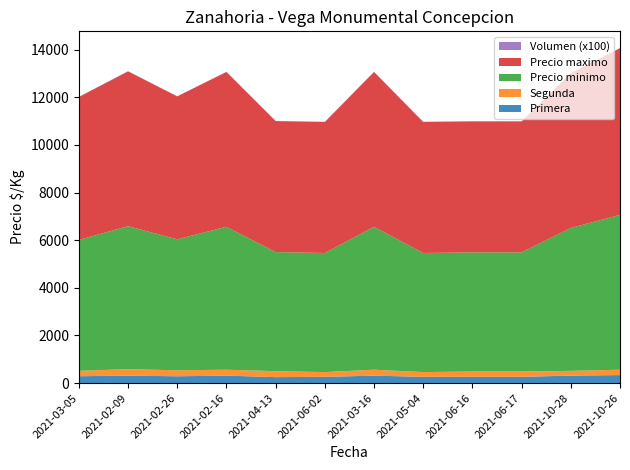

Reading left to right, what are all the values shown in this chart?

Primera: 2021-03-05=288.0	2021-02-09=312.0	2021-02-26=286.0	2021-02-16=312.0	2021-04-13=250.0	2021-06-02=262.0	2021-03-16=312.0	2021-05-04=262.0	2021-06-16=262.0	2021-06-17=262.0	2021-10-28=314.0	2021-10-26=336.0
Segunda: 2021-03-05=225.0	2021-02-09=275.0	2021-02-26=250.0	2021-02-16=250.0	2021-04-13=250.0	2021-06-02=200.0	2021-03-16=250.0	2021-05-04=200.0	2021-06-16=225.0	2021-06-17=225.0	2021-10-28=200.0	2021-10-26=225.0
Precio minimo: 2021-03-05=5500.0	2021-02-09=6000.0	2021-02-26=5500.0	2021-02-16=6000.0	2021-04-13=5000.0	2021-06-02=5000.0	2021-03-16=6000.0	2021-05-04=5000.0	2021-06-16=5000.0	2021-06-17=5000.0	2021-10-28=6000.0	2021-10-26=6500.0
Precio maximo: 2021-03-05=6000.0	2021-02-09=6500.0	2021-02-26=6000.0	2021-02-16=6500.0	2021-04-13=5500.0	2021-06-02=5500.0	2021-03-16=6500.0	2021-05-04=5500.0	2021-06-16=5500.0	2021-06-17=5500.0	2021-10-28=6500.0	2021-10-26=7000.0
Volumen (x100): 2021-03-05=4.0	2021-02-09=8.0	2021-02-26=7.0	2021-02-16=8.0	2021-04-13=10.0	2021-06-02=8.0	2021-03-16=8.0	2021-05-04=10.0	2021-06-16=10.0	2021-06-17=6.0	2021-10-28=3.5	2021-10-26=3.5